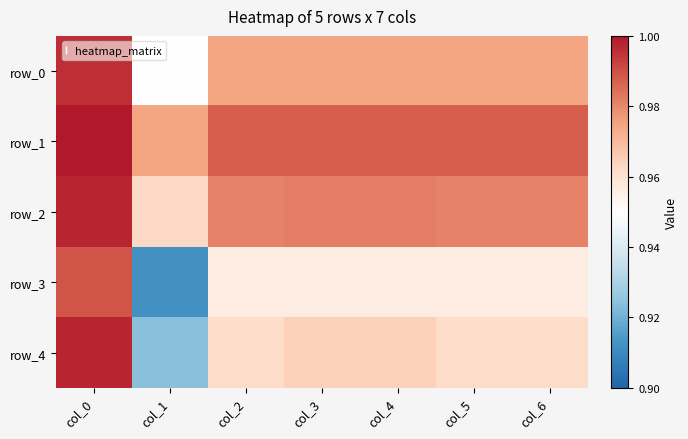

At which category is the sum across all series the highest?

col_0